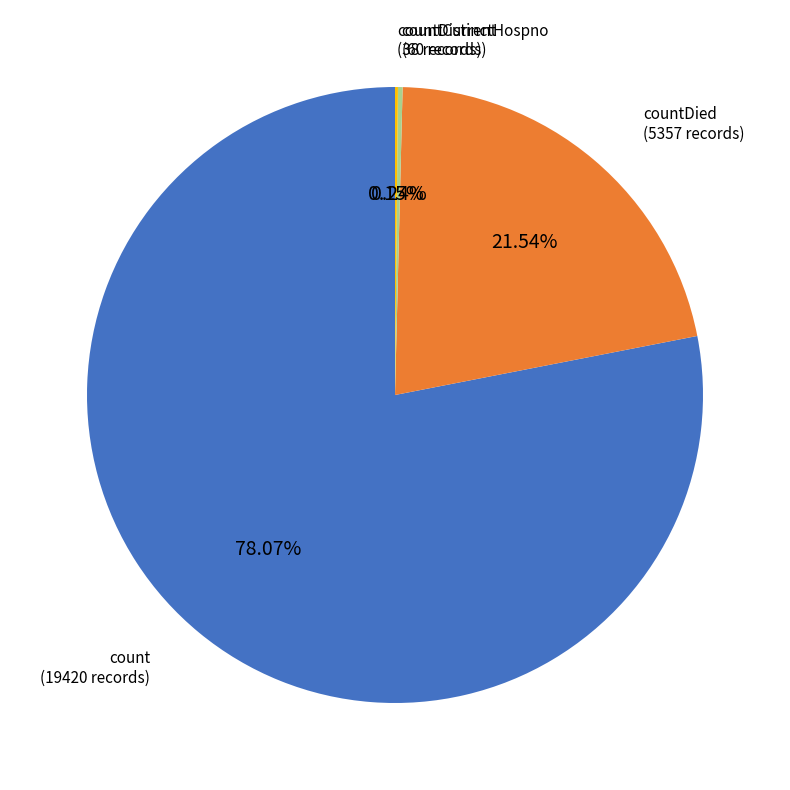

What is the largest slice in the pie chart?

count